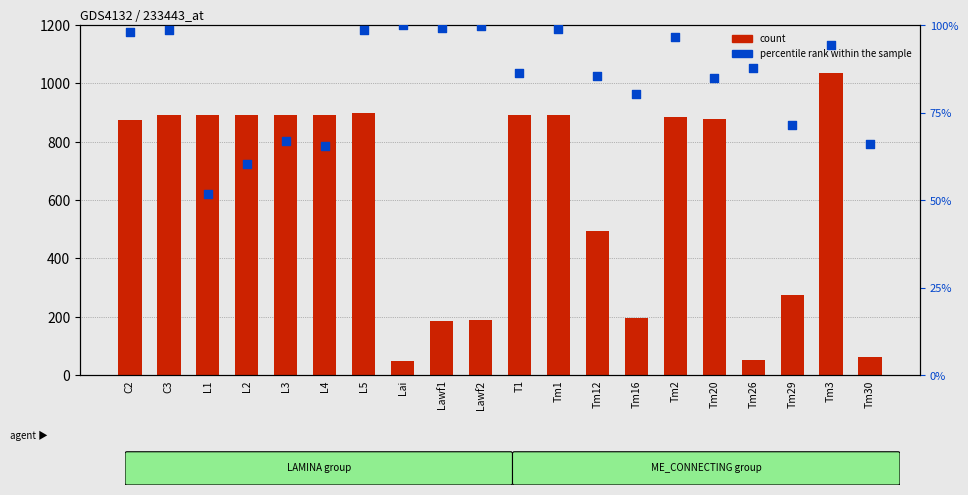

At how many categories does at least one series exceed 150?

17